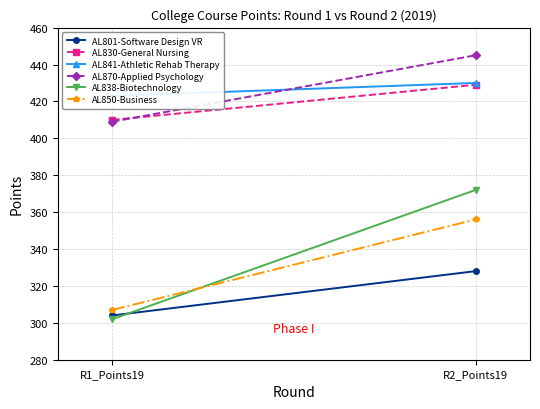

What is the sum of the AL841-Athletic Rehab Therapy values at R2_Points19 and R1_Points19?

853